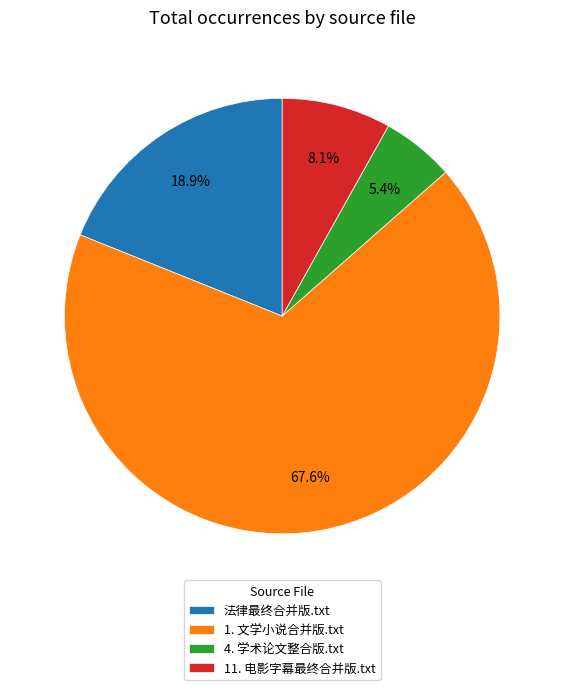

Between 4. 学术论文整合版.txt and 11. 电影字幕最终合并版.txt, which is larger?

11. 电影字幕最终合并版.txt